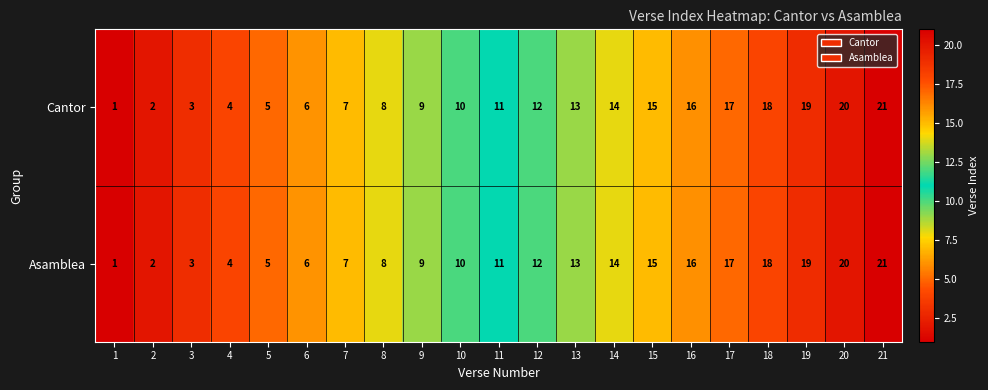

List the labels in order of Cantor value, largest first.

21, 20, 19, 18, 17, 16, 15, 14, 13, 12, 11, 10, 9, 8, 7, 6, 5, 4, 3, 2, 1